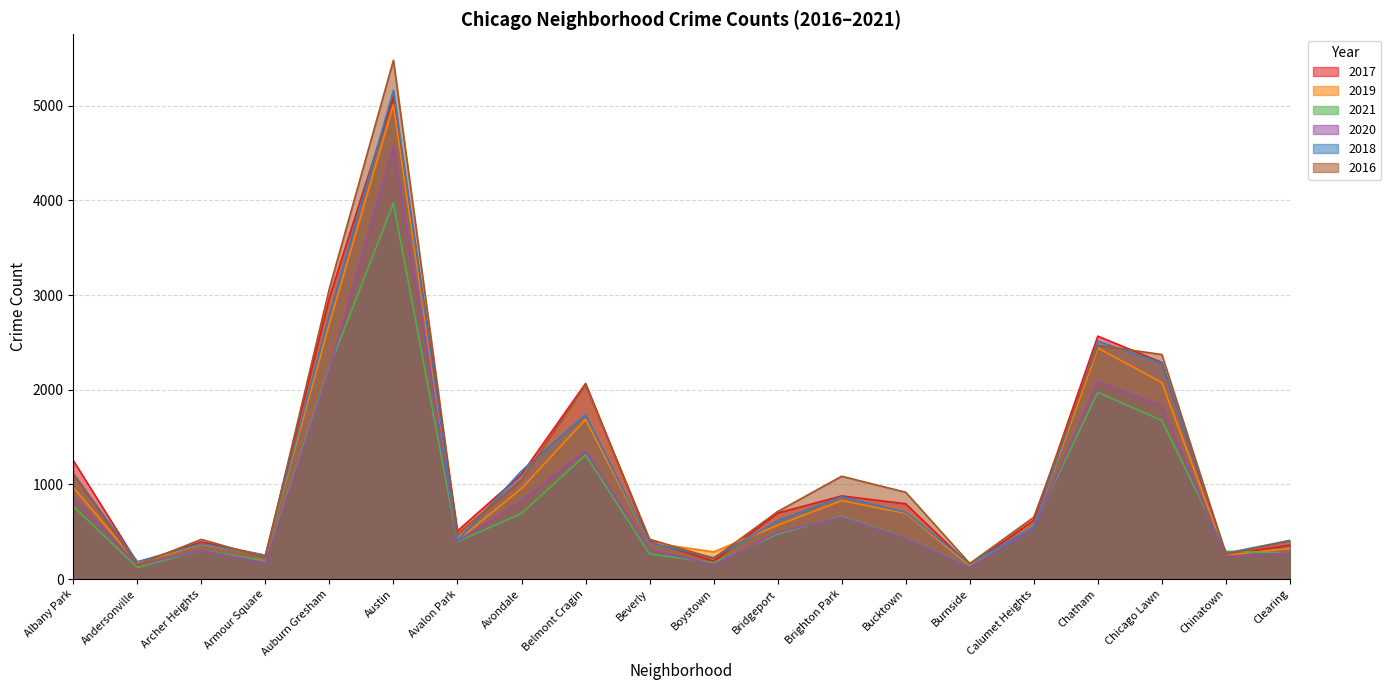

At which label does 2017 first exceed 697?

Albany Park